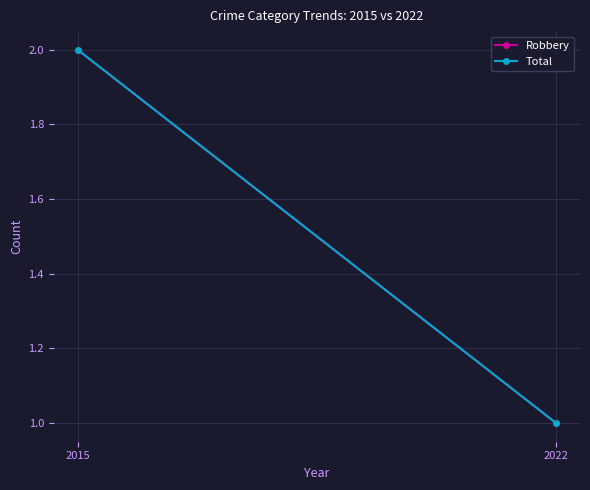

Reading left to right, list all the values displayed in this chart.

Robbery: 2015=2	2022=1
Total: 2015=2	2022=1